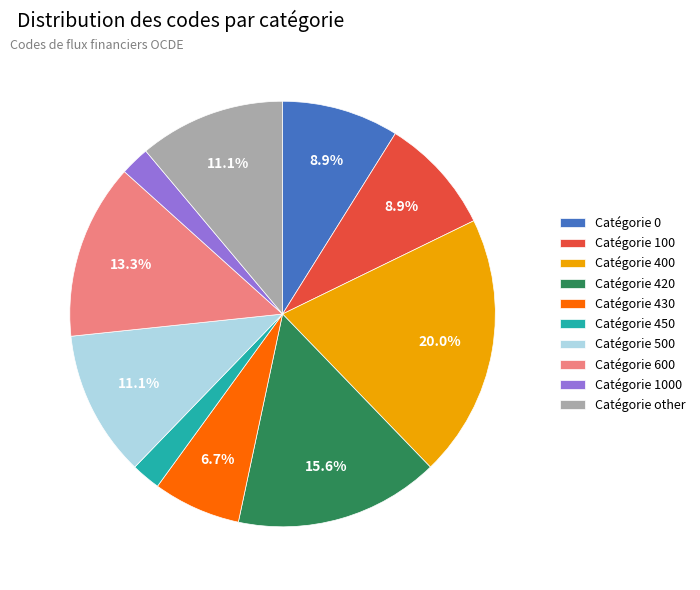

Is there any slice that represents more than half of the pie?

No